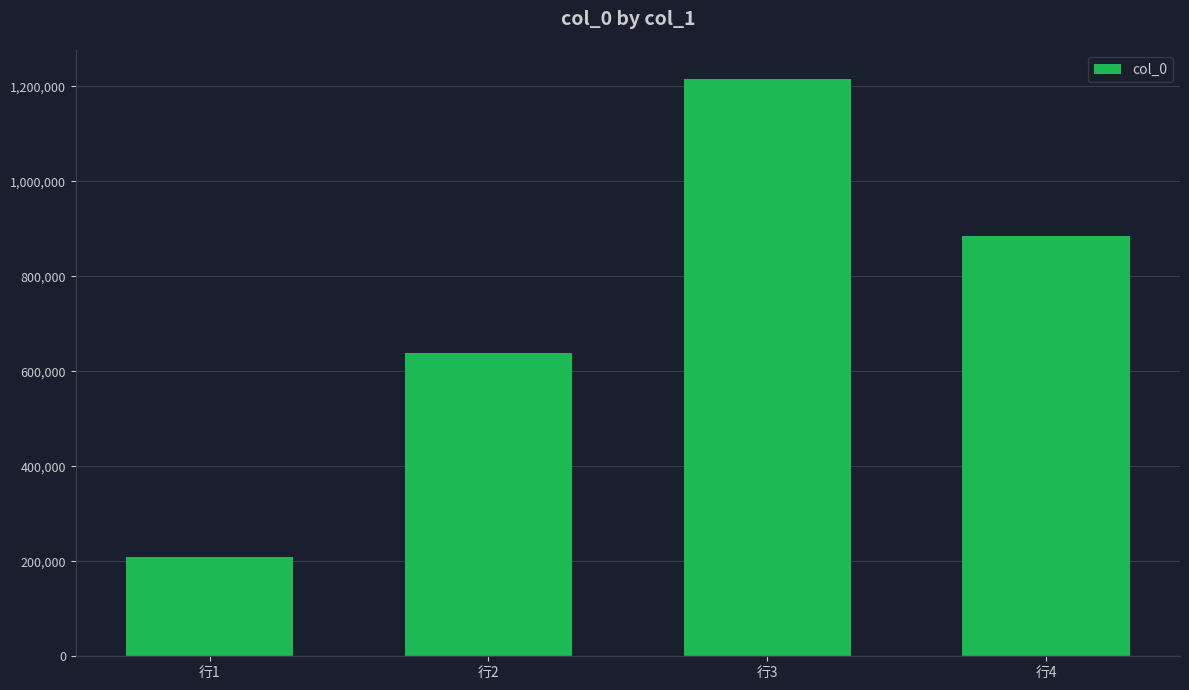

Where does the data first go above 884589?

行3